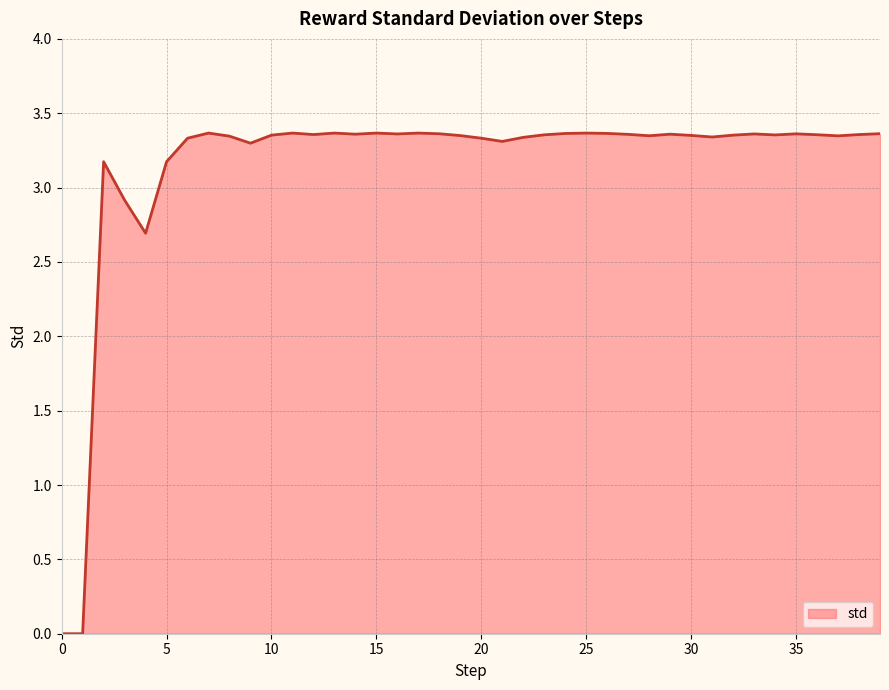

How many interior local peaks (higher than both neighbors) does the data have?

10